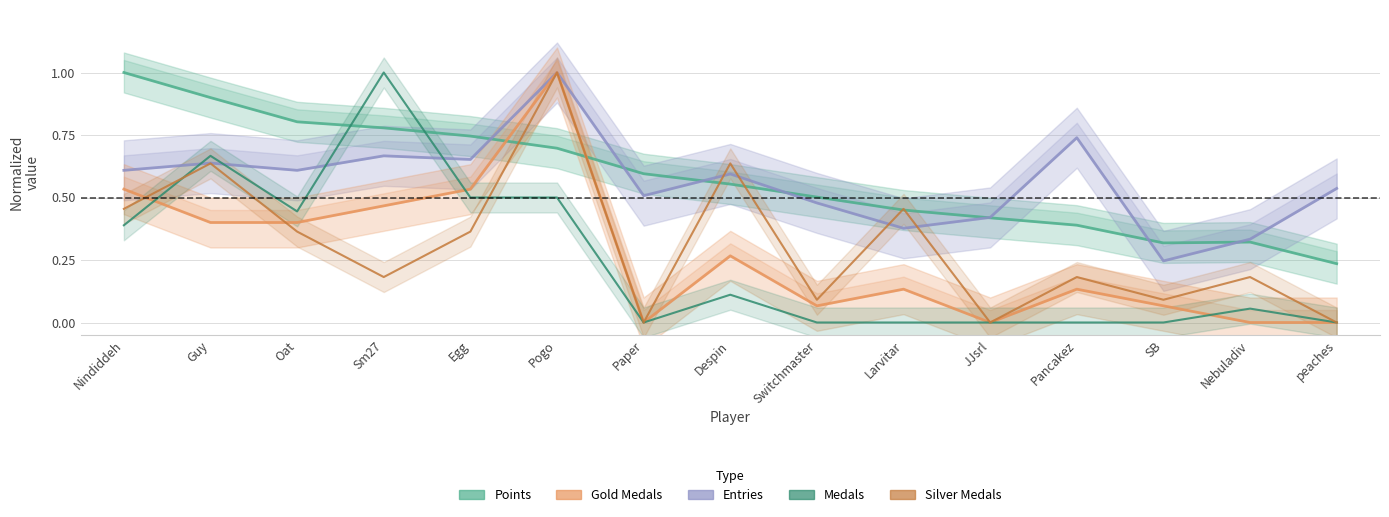

What is the difference between the highest and lowest values at peaches?

0.5